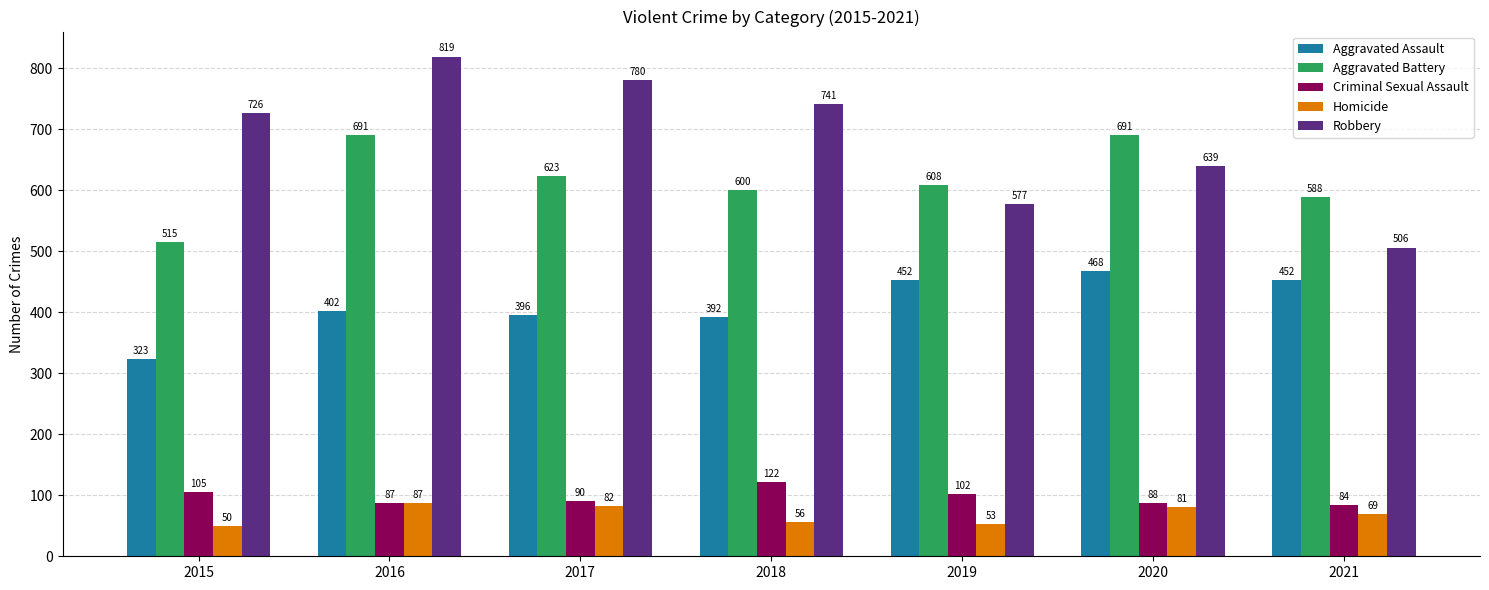

The Robbery series shows 1164 at 2017. True or false?

False